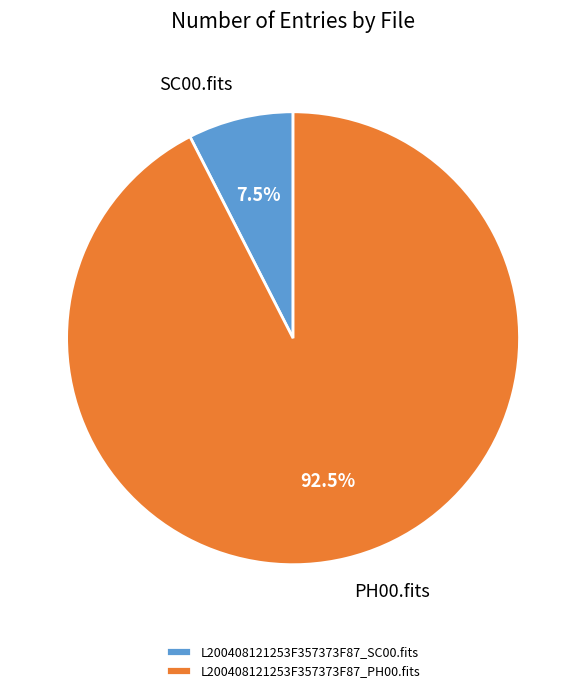

Which category has the smallest portion of the pie?

L200408121253F357373F87_SC00.fits